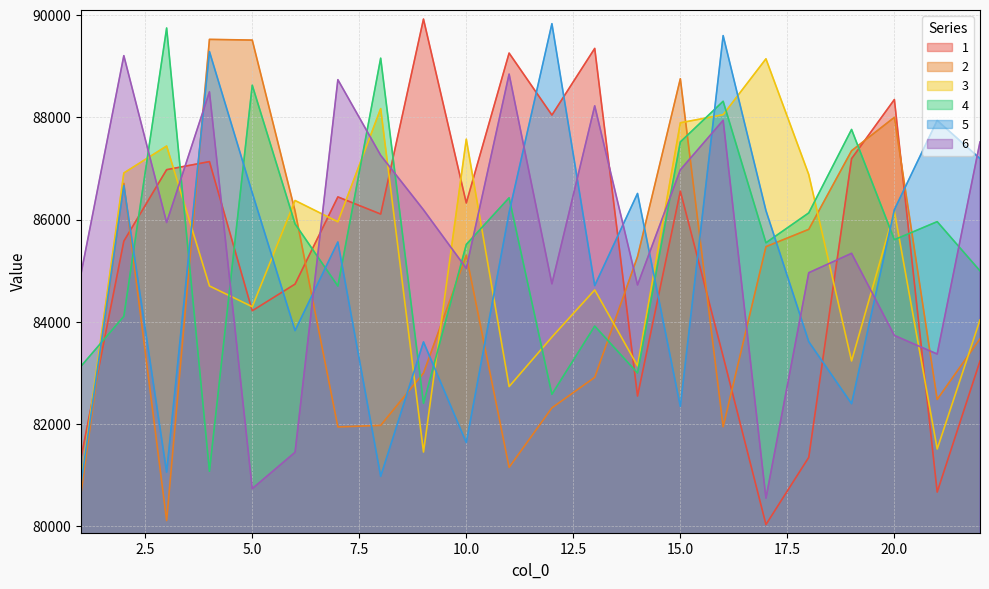

Is it true that 5 equals 27976.5 at 6?

False